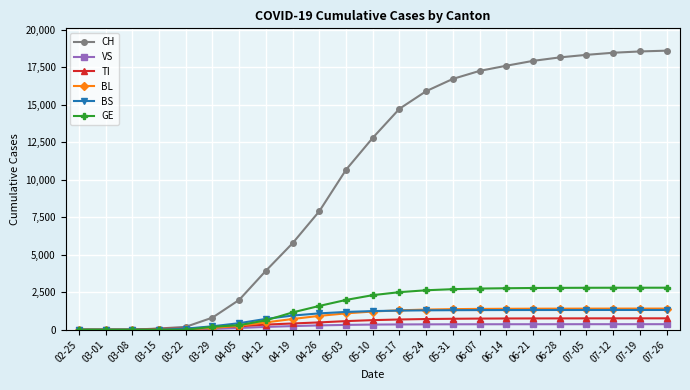

Is it true that BS equals 2292 at 05-24?

False